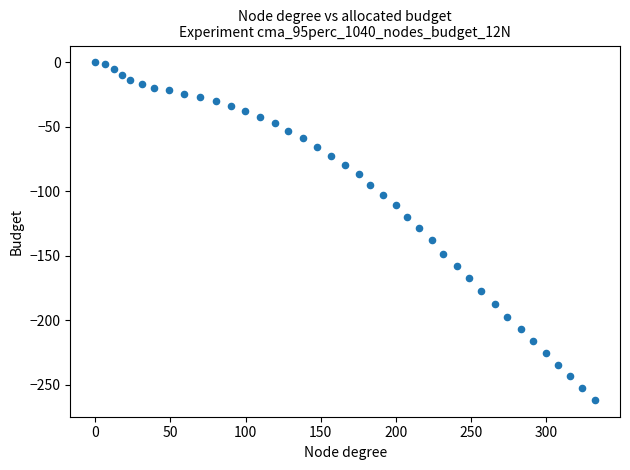

What is the range of Y values (max minus min)?

261.9